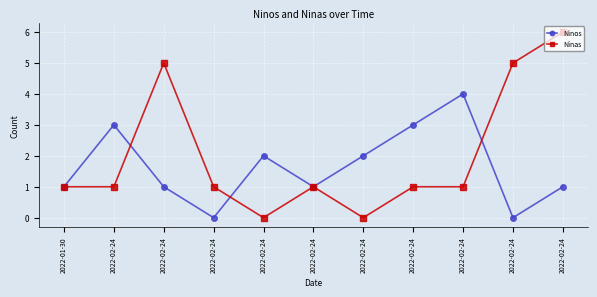

What is the label of the 6th point from the right?

2022-02-24